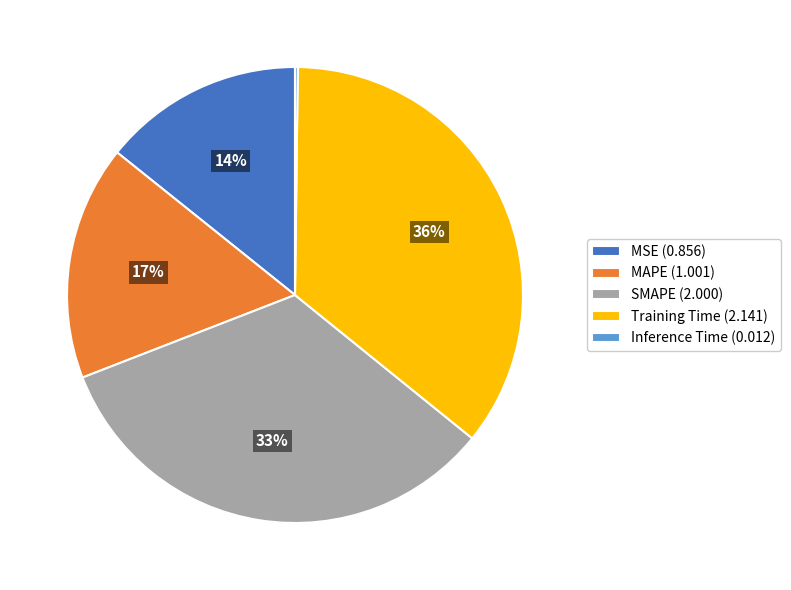

What percentage is the MAPE slice, to the nearest percent?

17%